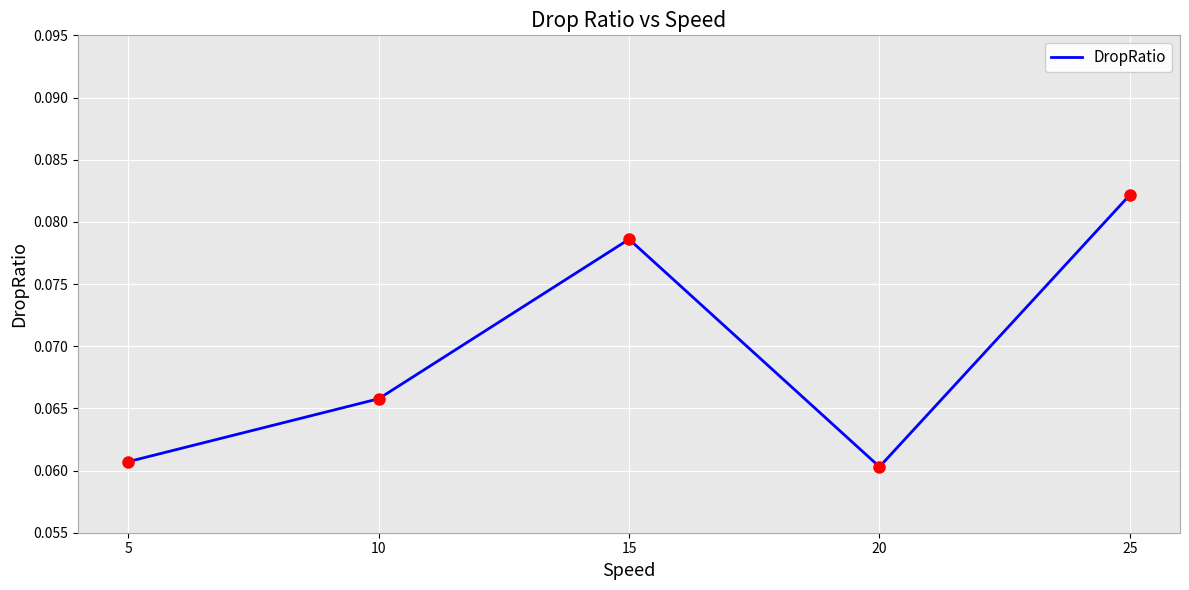

How many values are between 0 and 1?

5